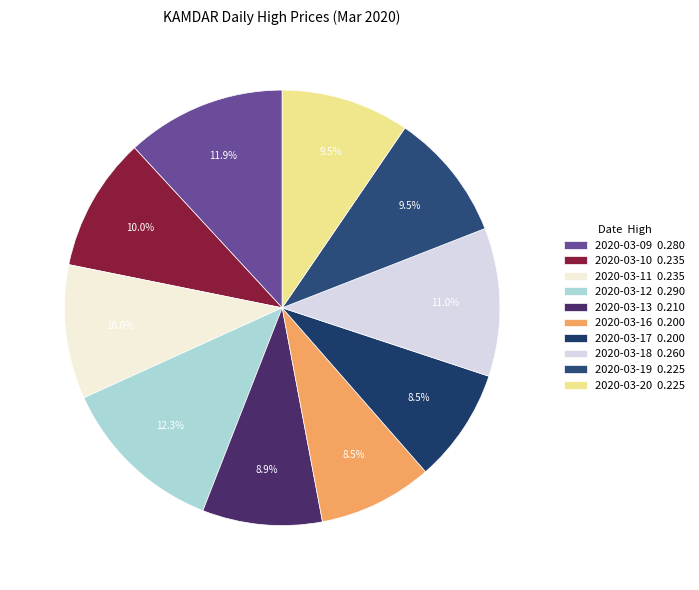

To the nearest percent, what portion does 2020-03-17 represent?

8%